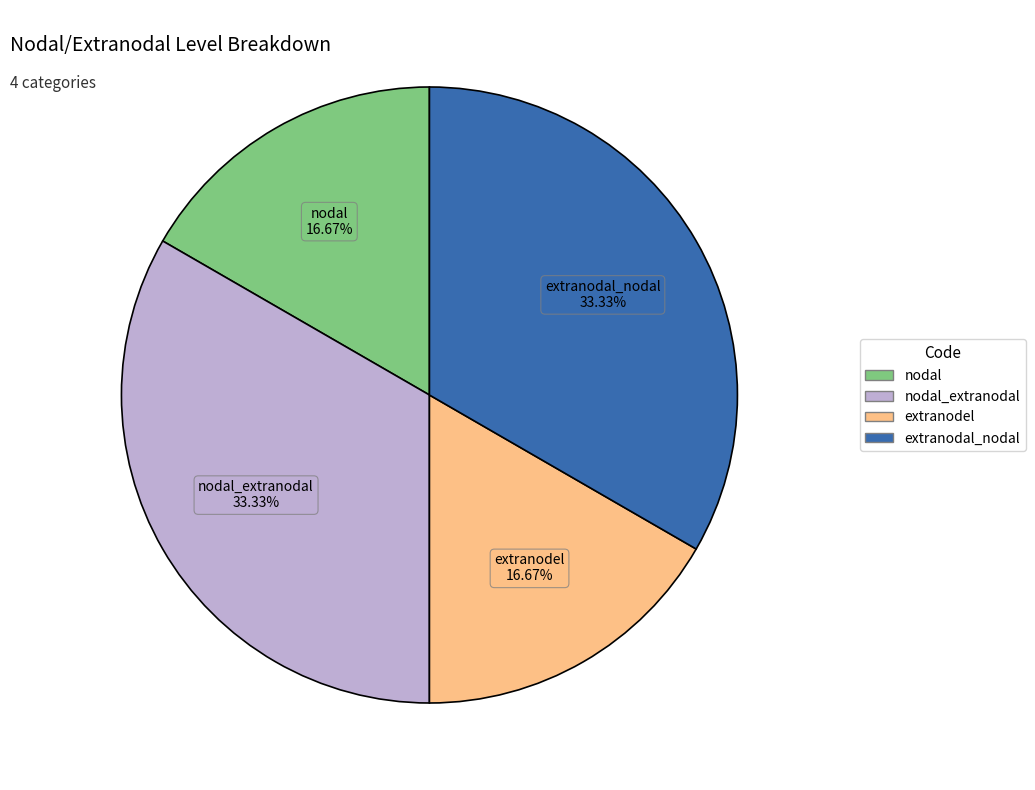

Is there a majority slice in this chart?

No